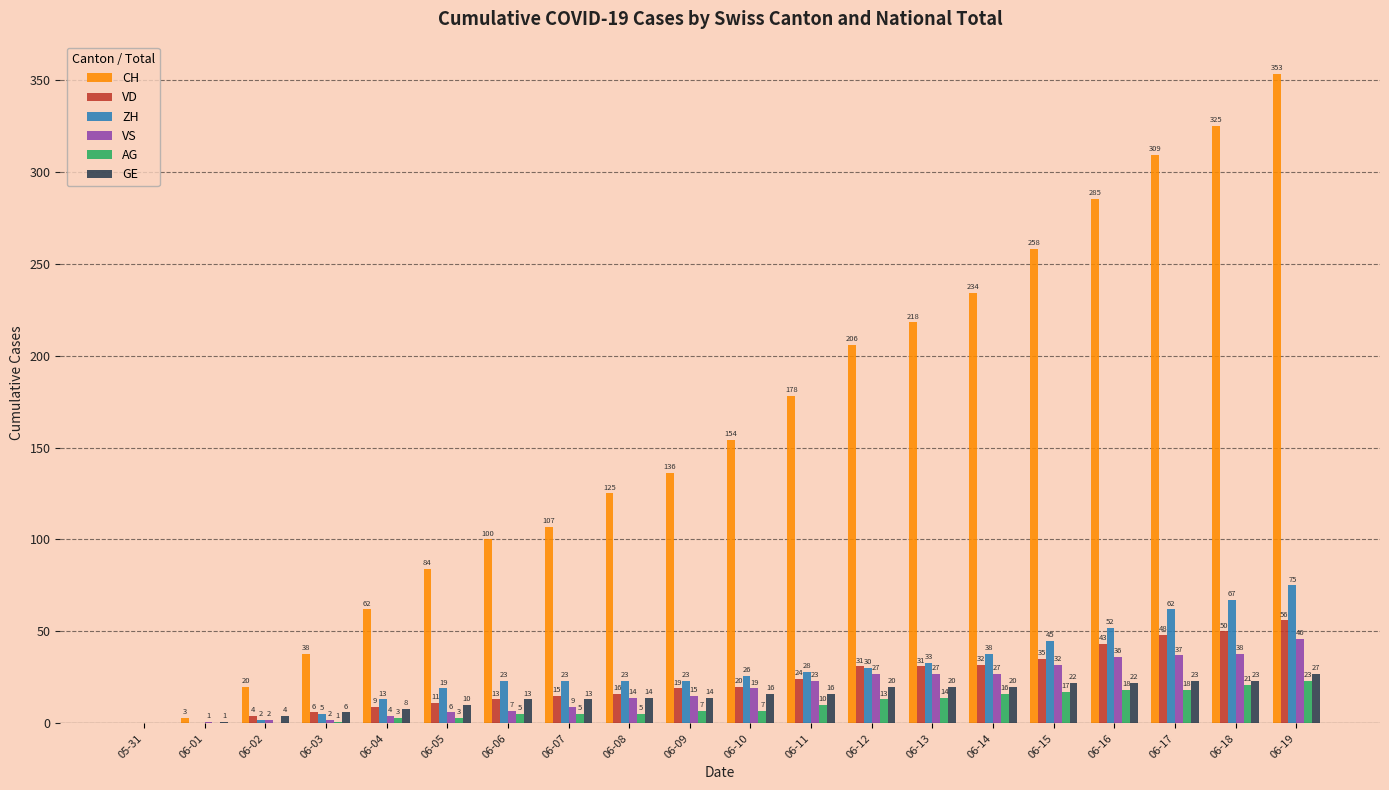

Which series changed the most between 05-31 and 06-04?

CH